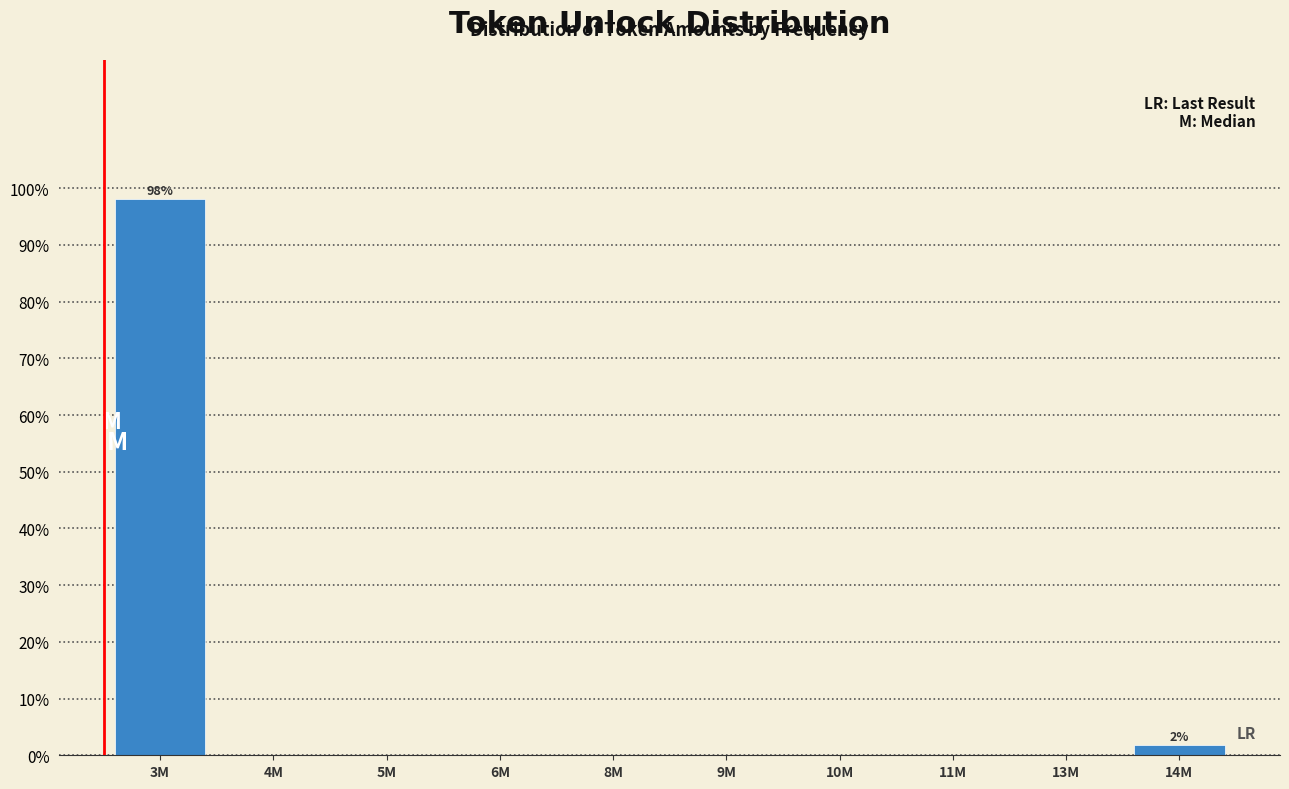

Reading left to right, transcribe all the data shown in this chart.

3M=98.1	4M=0.0	5M=0.0	6M=0.0	8M=0.0	9M=0.0	10M=0.0	11M=0.0	13M=0.0	14M=1.9